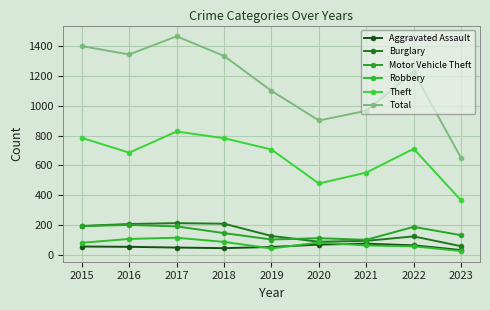

What is the average value of the Total series?

1155